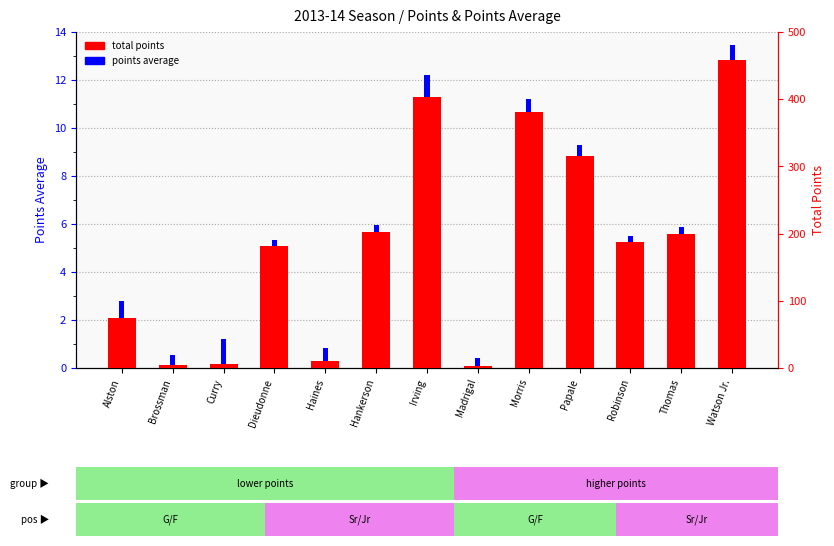

How many groups of bars are there?

13